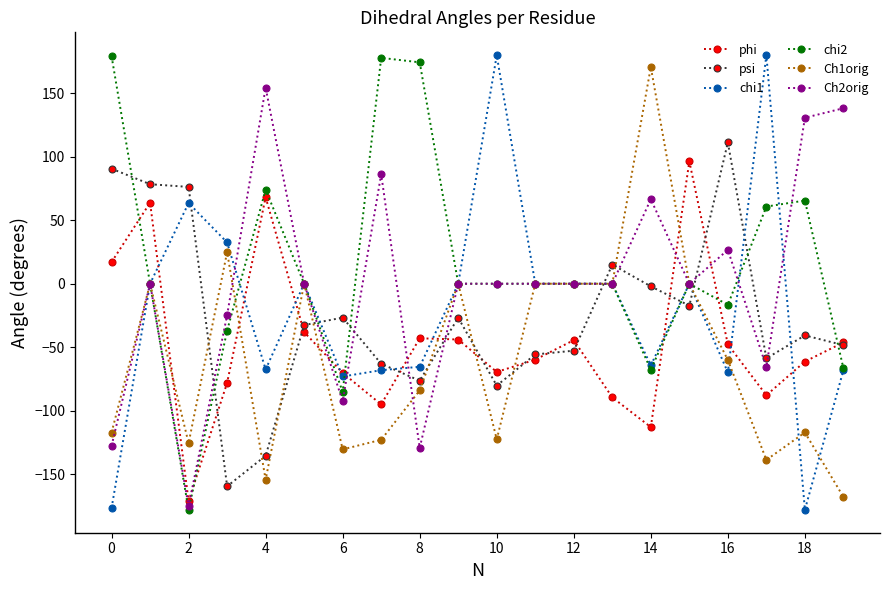

How many values in the psi series exceed -32?

9